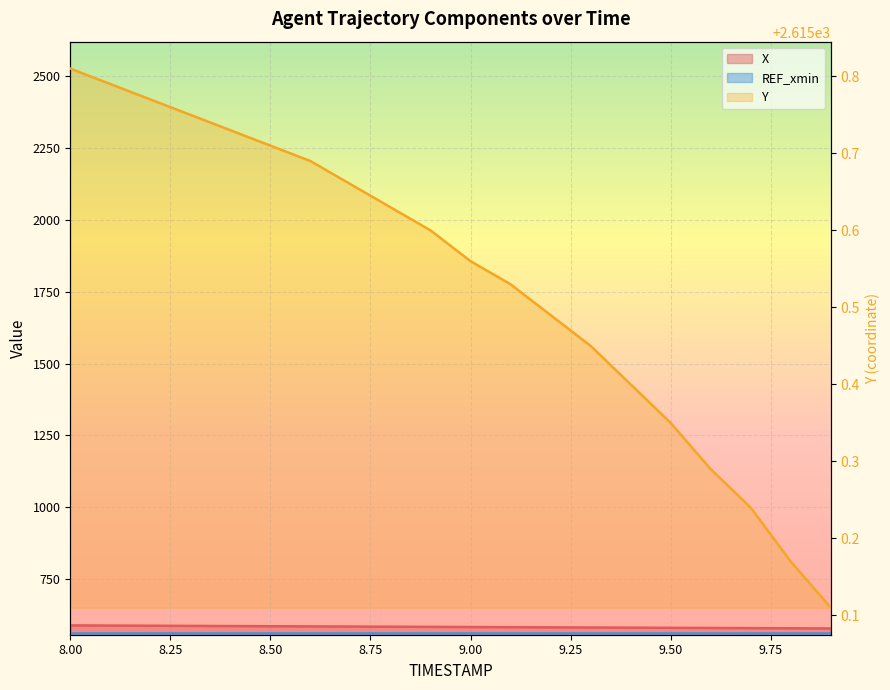

What is the value of the Y point at the 10th from the left?

2615.6